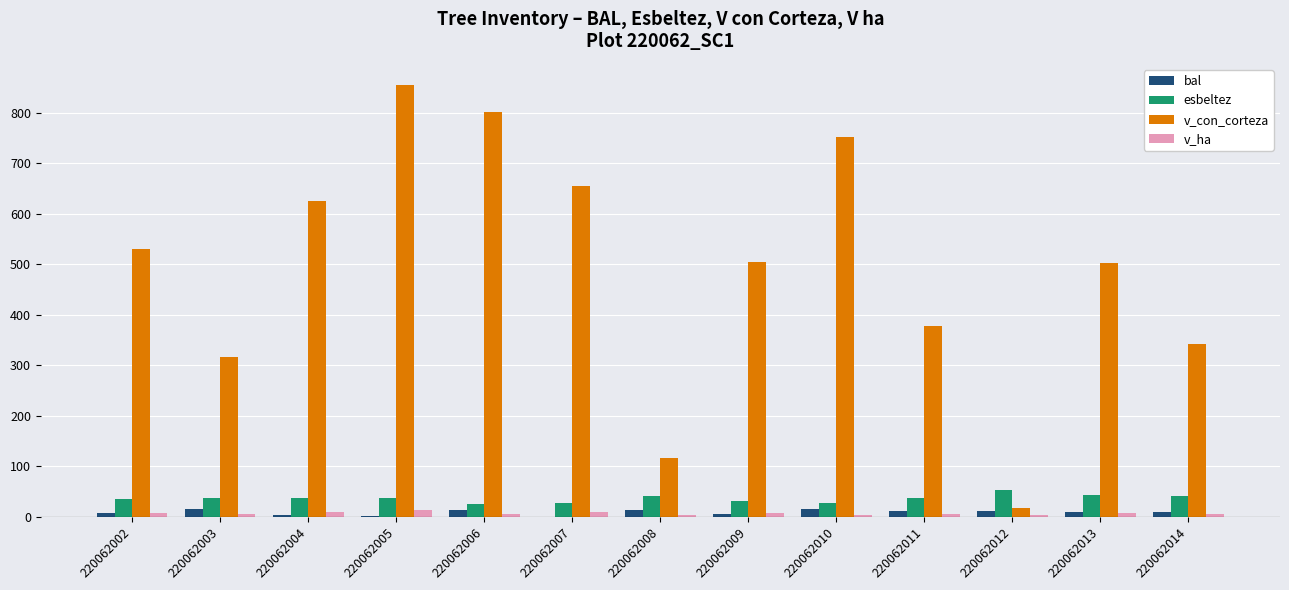

What is the average value of the bal series?

8.6